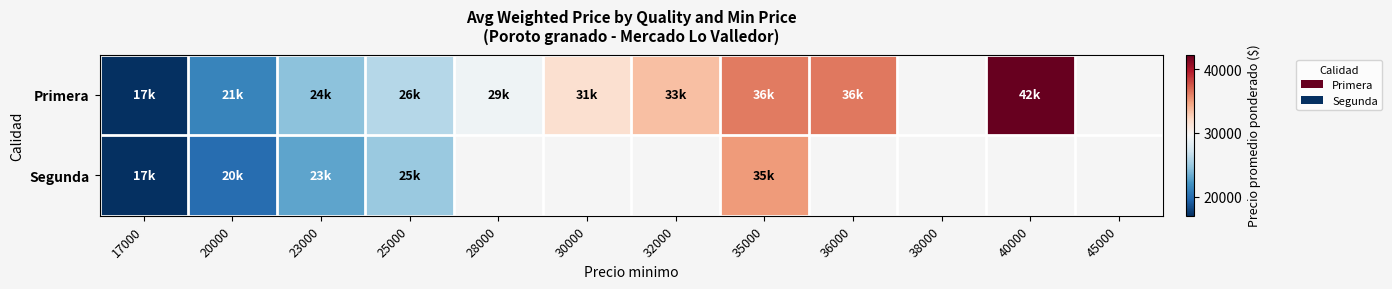

Count the number of categories in the chart.

12